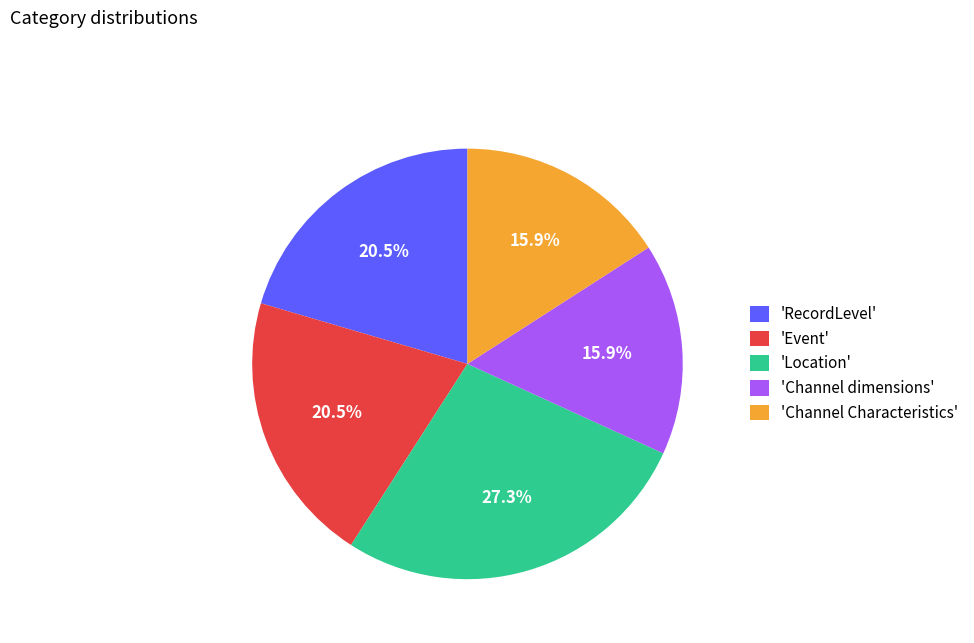

Which category has the biggest portion of the pie?

'Location'